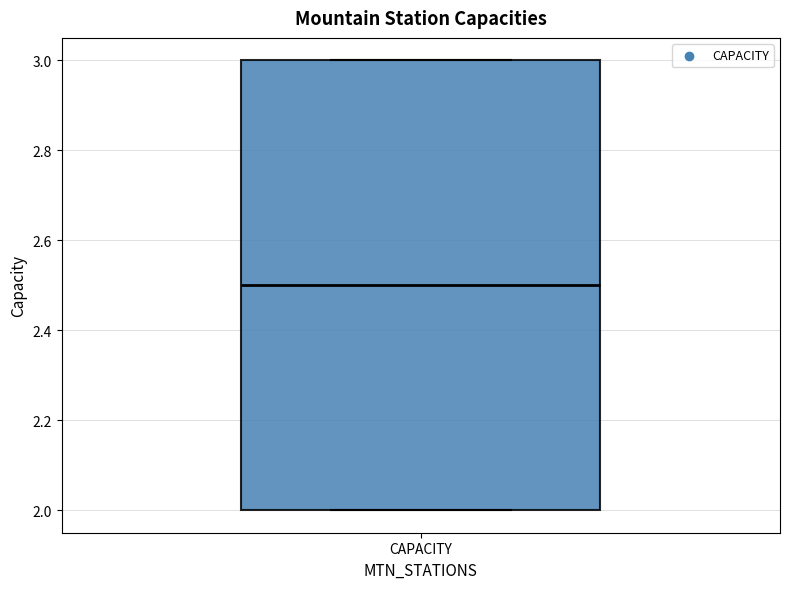

Where does the median line of the box for CAPACITY sit on the y-axis? The values are not printed on the chart, so give them approximately, as read against the axis.

2.5